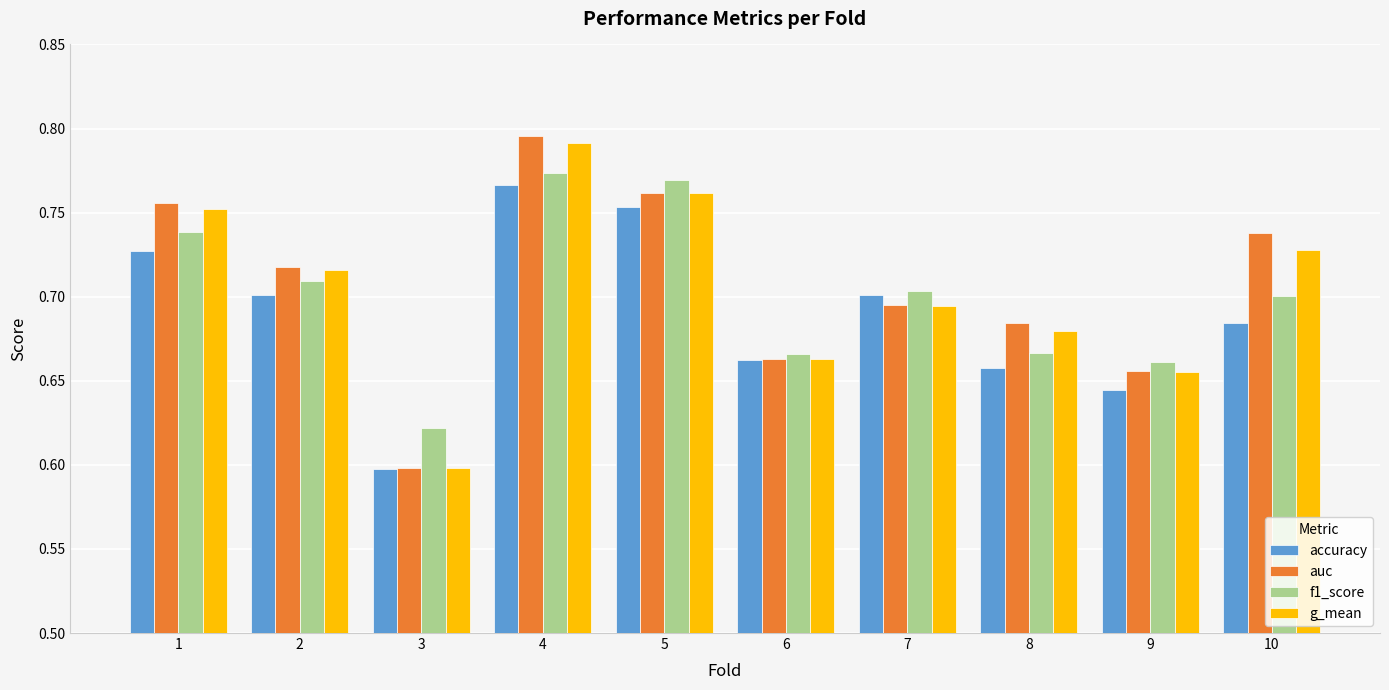

What is the sum of all g_mean values?

7.0